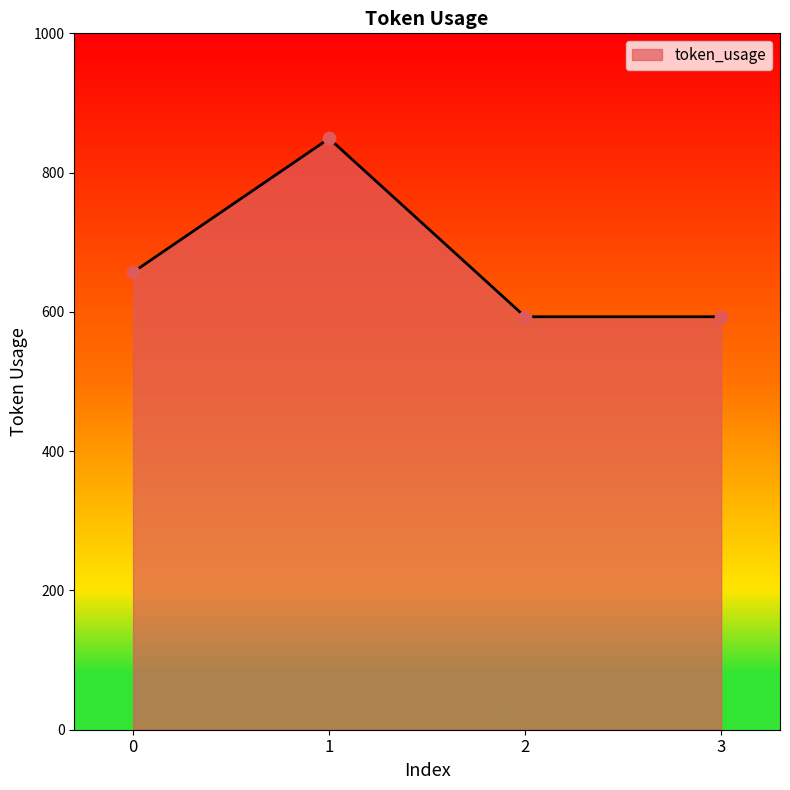

Approximately how many times larger is the value at 0 compared to 3?

1.1